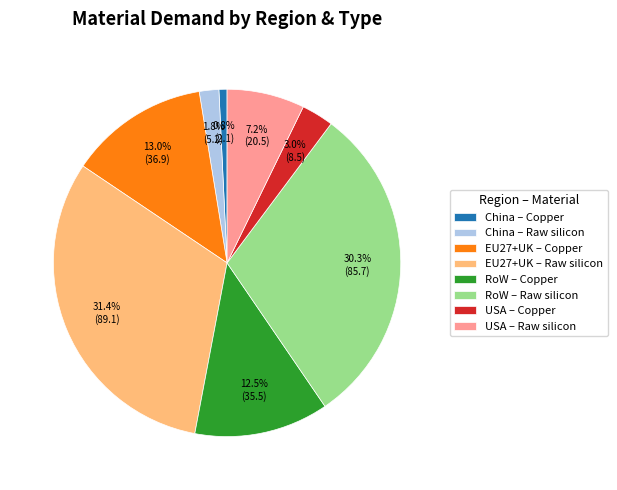

Is there any slice that represents more than half of the pie?

No